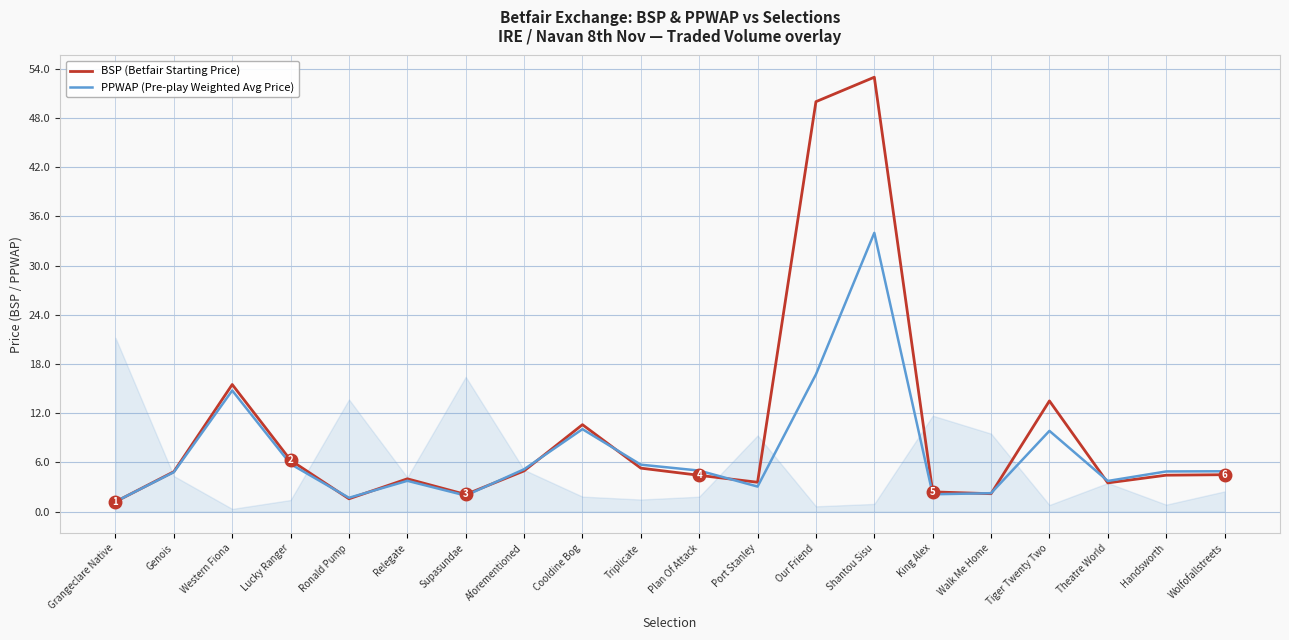

What are all the series names shown in the legend?

BSP (Betfair Starting Price), PPWAP (Pre-play Weighted Avg Price)